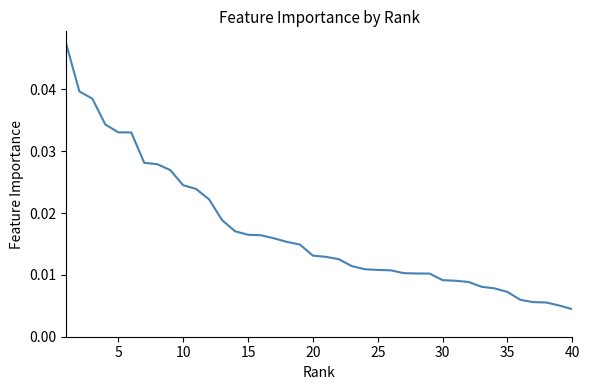

Does the chart display data point markers on the line(s)?

No